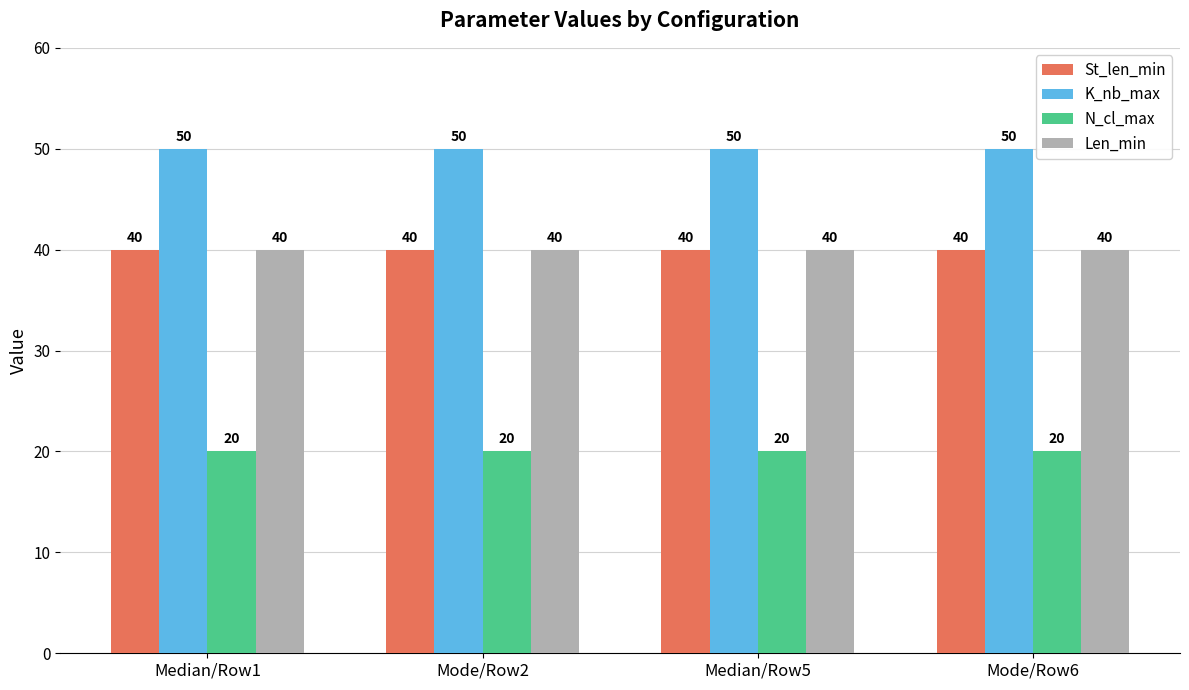

Reading left to right, what are all the values shown in this chart?

St_len_min: Median/Row1=40	Mode/Row2=40	Median/Row5=40	Mode/Row6=40
K_nb_max: Median/Row1=50	Mode/Row2=50	Median/Row5=50	Mode/Row6=50
N_cl_max: Median/Row1=20	Mode/Row2=20	Median/Row5=20	Mode/Row6=20
Len_min: Median/Row1=40	Mode/Row2=40	Median/Row5=40	Mode/Row6=40